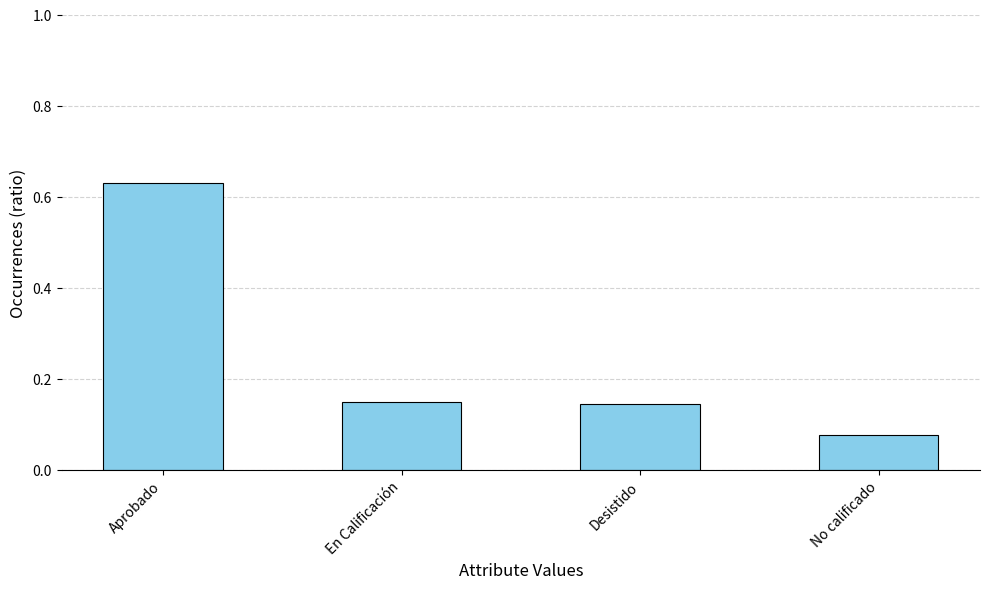

The value at Desistido is 0.2. True or false?

False